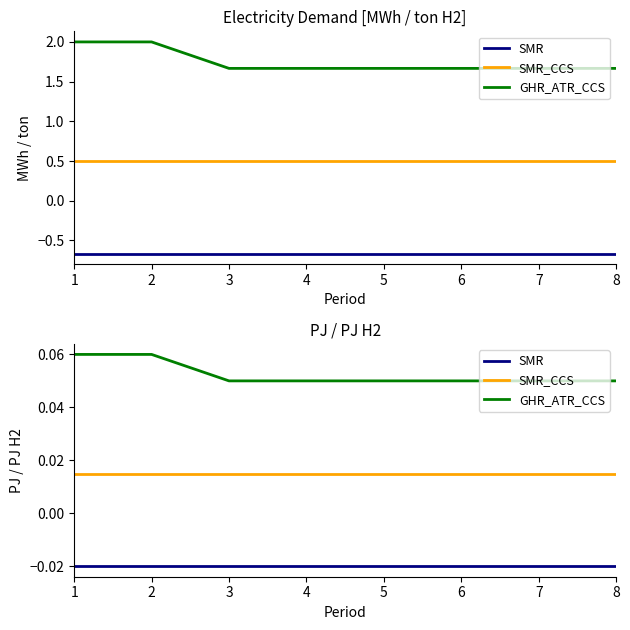

Which series has the widest spread of values?

GHR_ATR_CCS